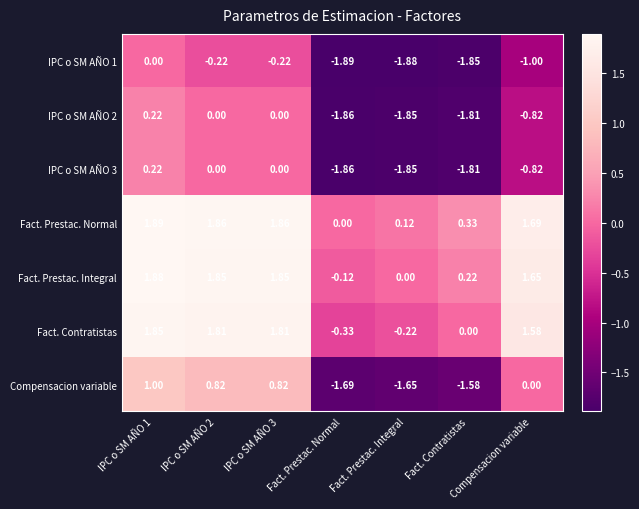

Where is Fact. Contratistas nearest to the value 0?

Fact. Contratistas